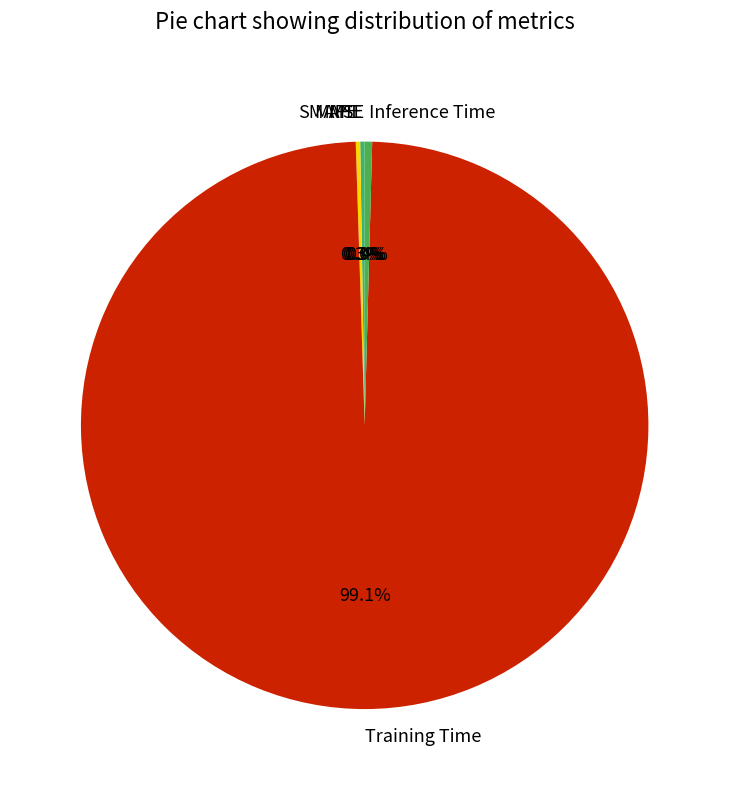

Is Training Time the majority of the pie?

Yes